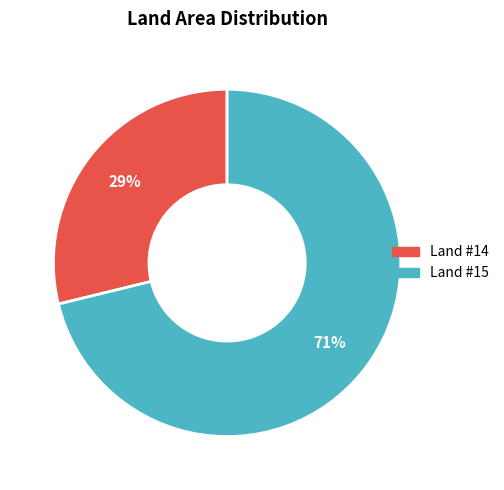

Does any single category account for the majority?

Yes